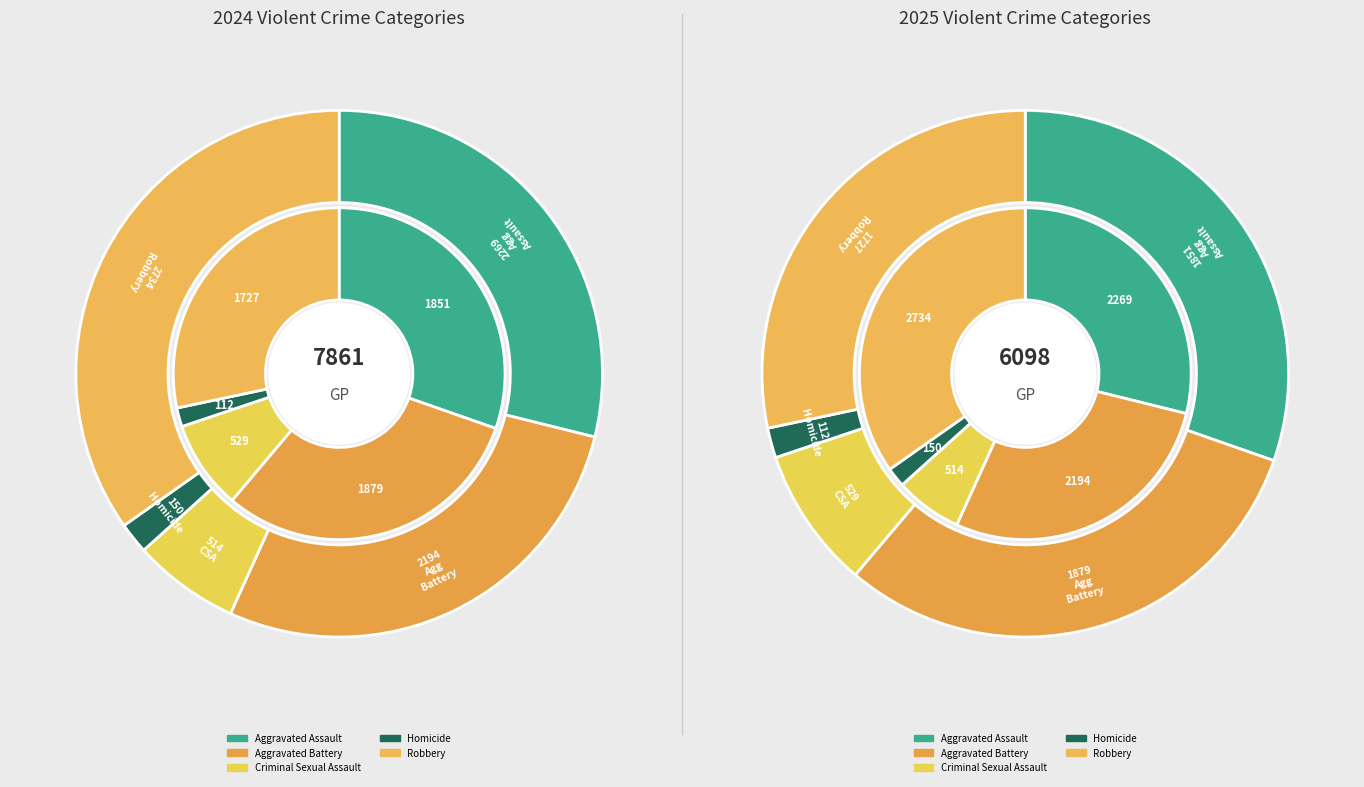

What portion of the pie excludes 3?

98.1%